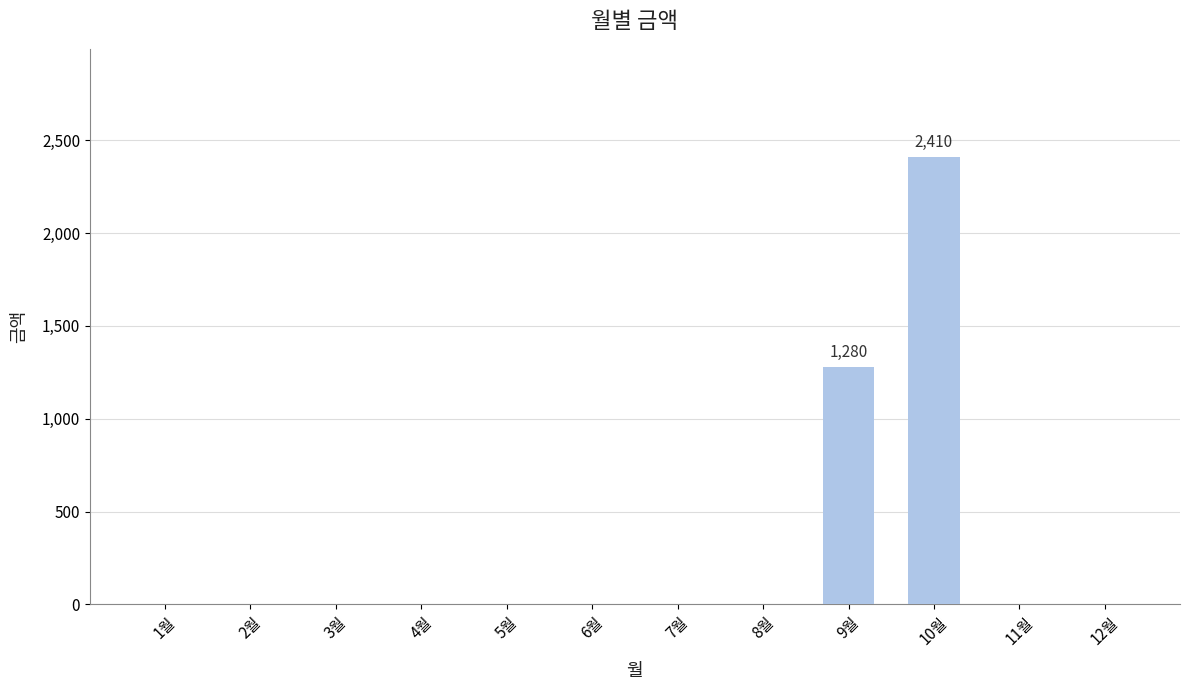

What is the change in value from 7월 to 9월?

+1280